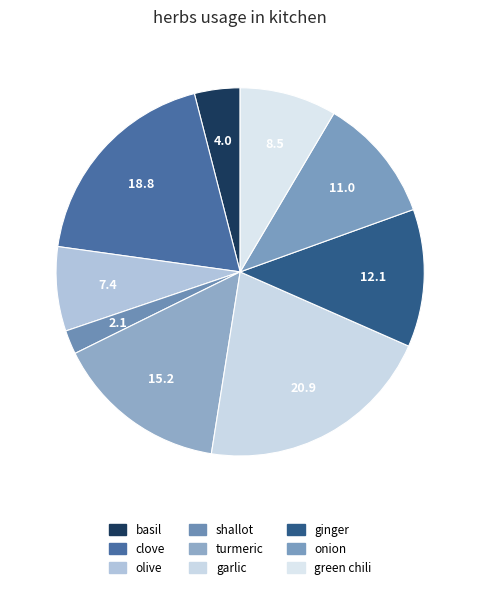

Which category has the smallest portion of the pie?

shallot